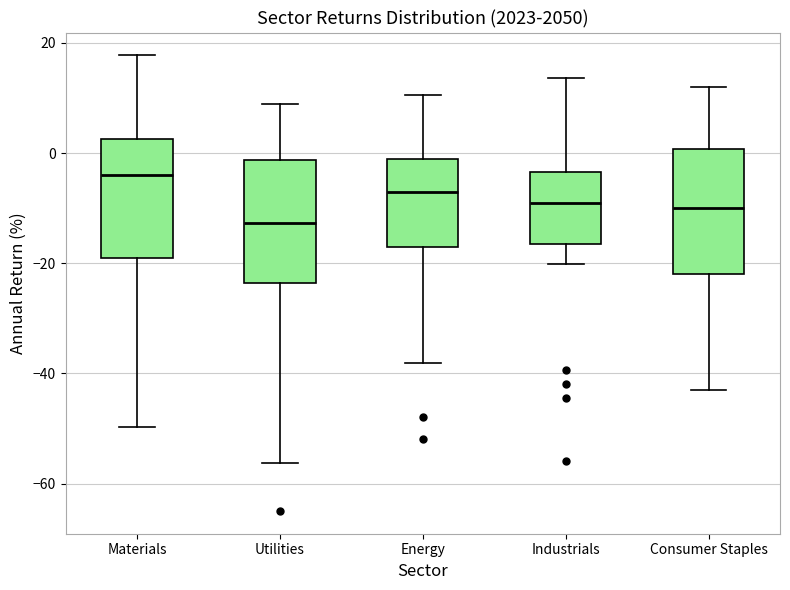

Which box has the highest median line?

Materials